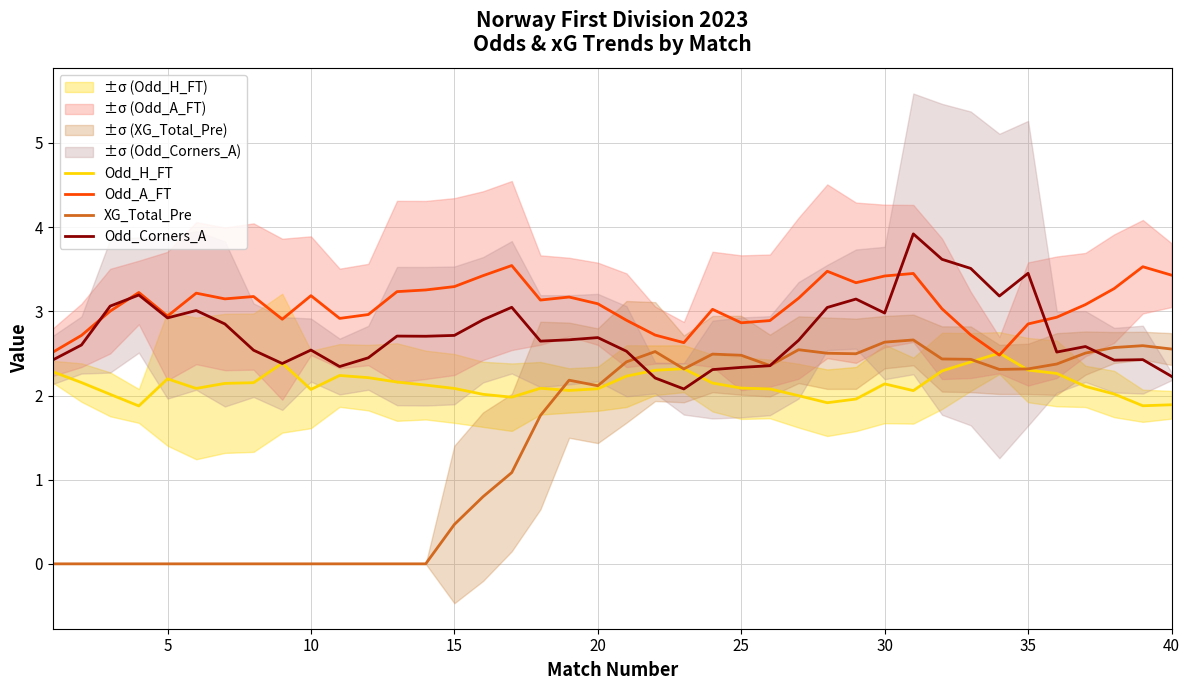

The value of XG_Total_Pre at 10 is -1.1. True or false?

False